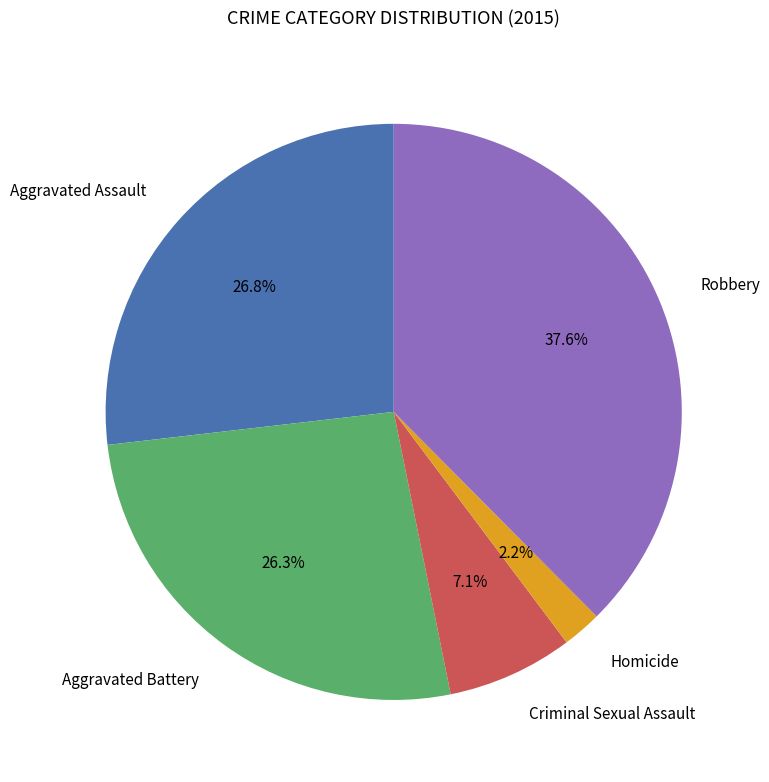

Count the number of slices in the pie.

5